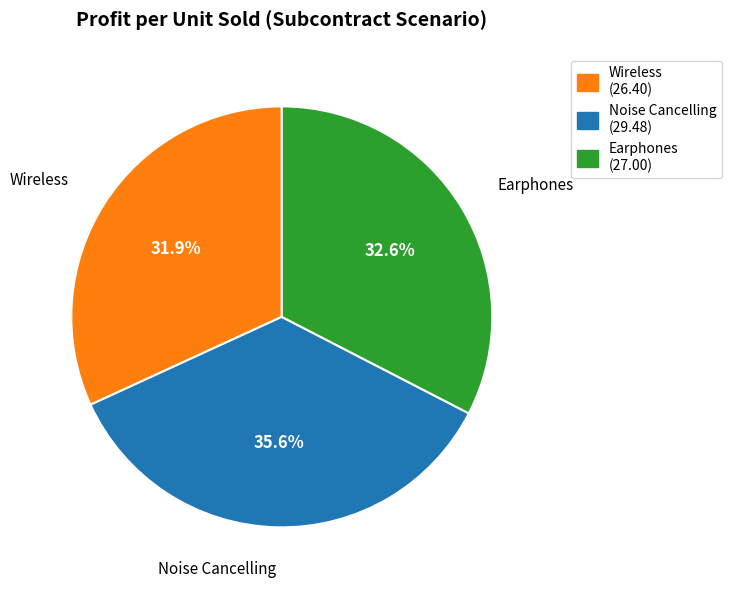

What is the smallest slice in the pie chart?

Wireless